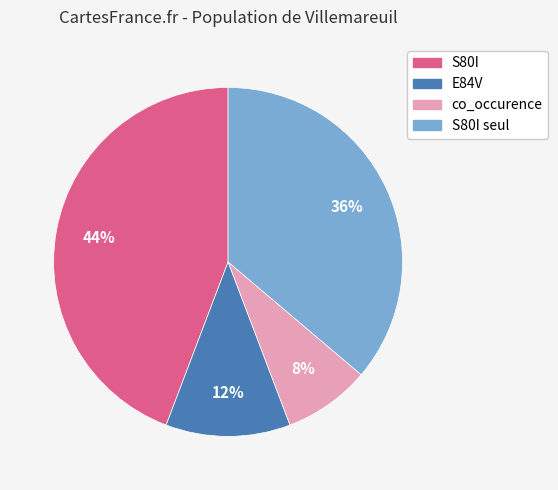

To the nearest percent, what is the difference between the largest and smallest slice percentages?

36%